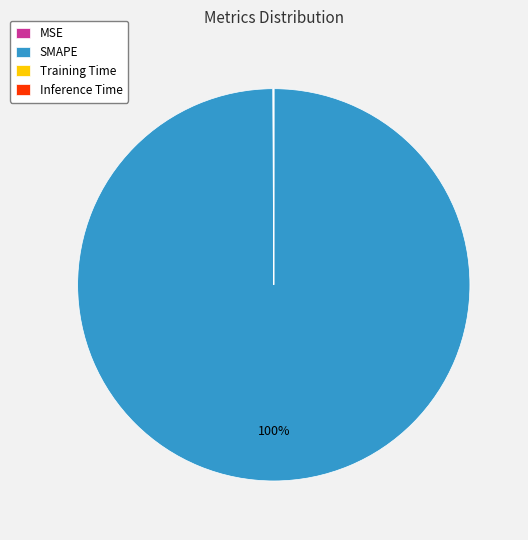

To the nearest percent, what is the difference between the largest and smallest slice percentages?

100%